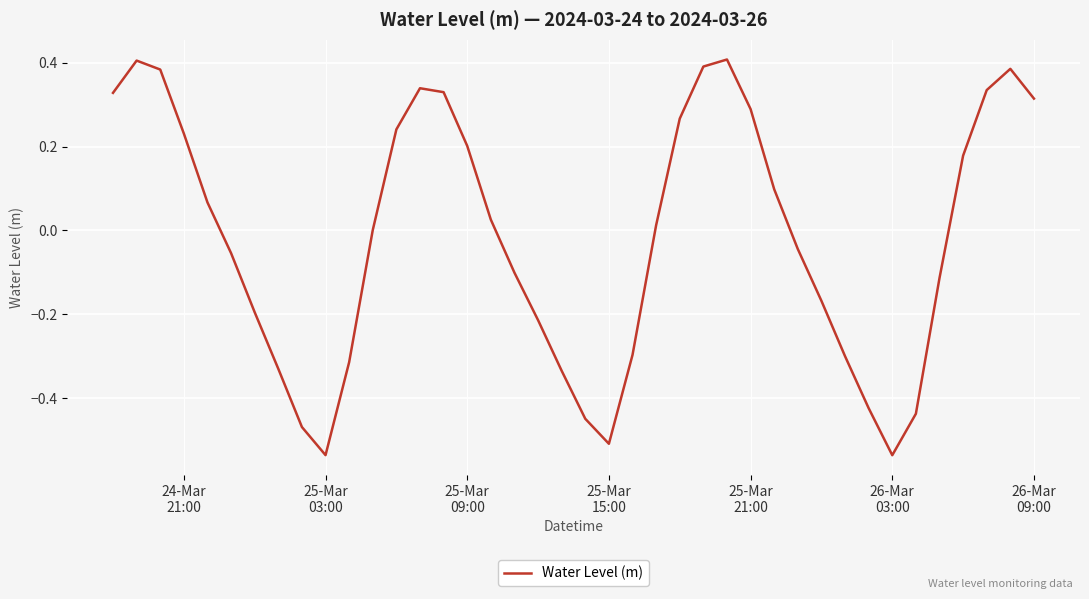

What is the difference between the maximum and minimum values?

0.9